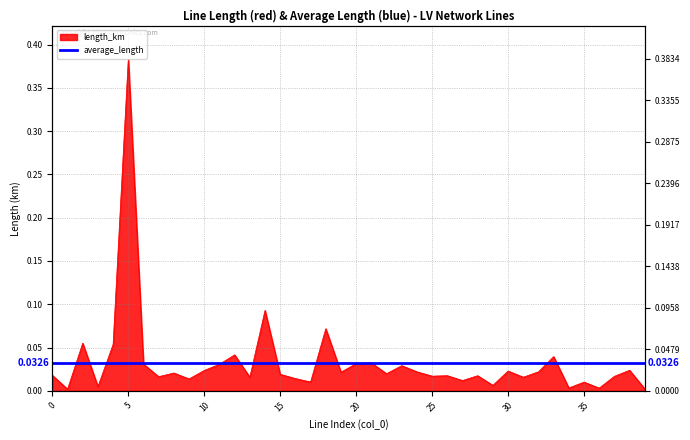

What is the sum of all values?

1.3